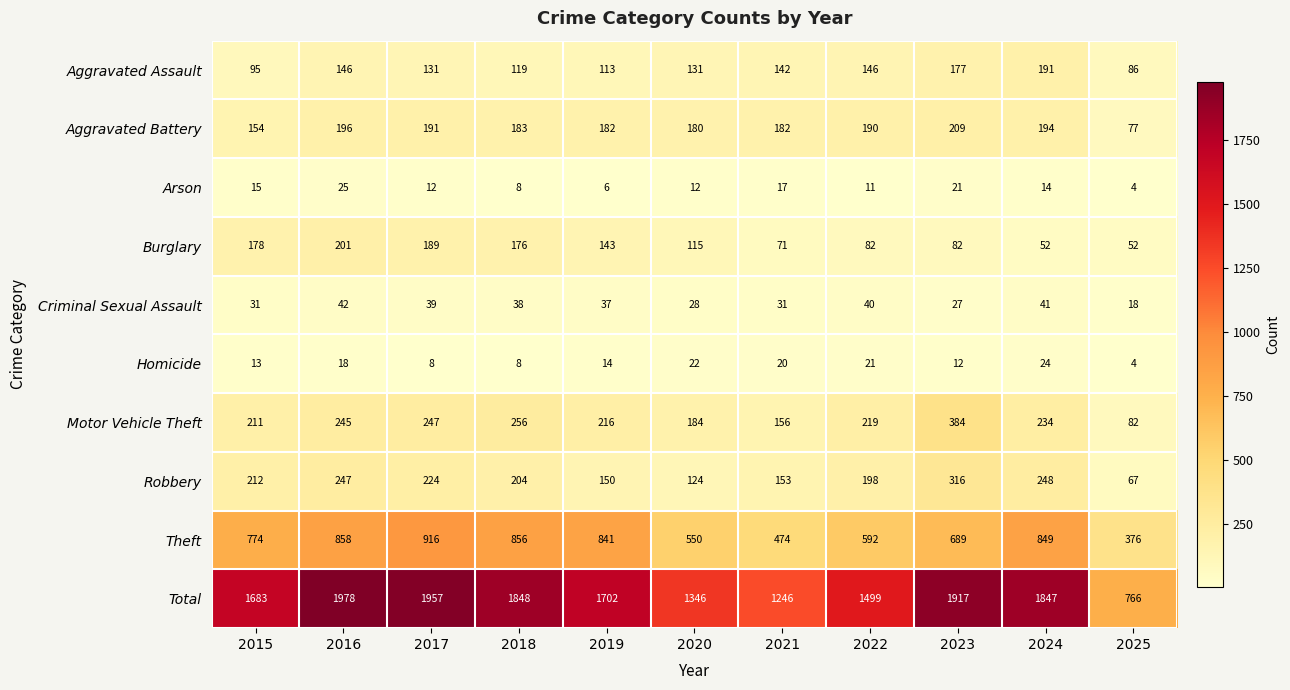

What is the difference between the second highest and minimum values in the Robbery series?

181